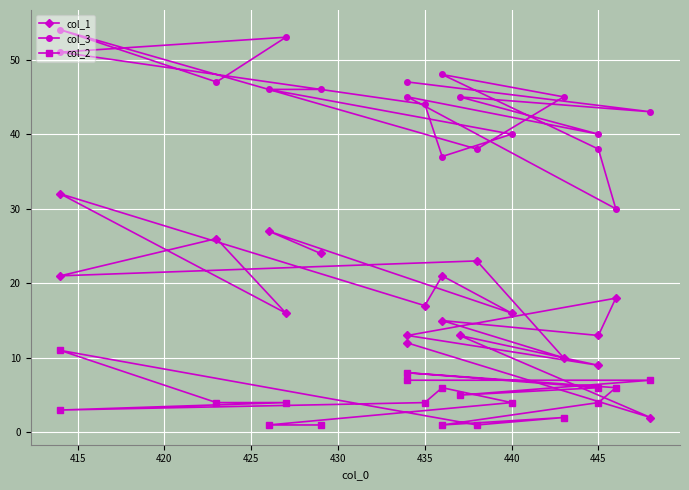

What is the lowest value of the col_3 series?

30